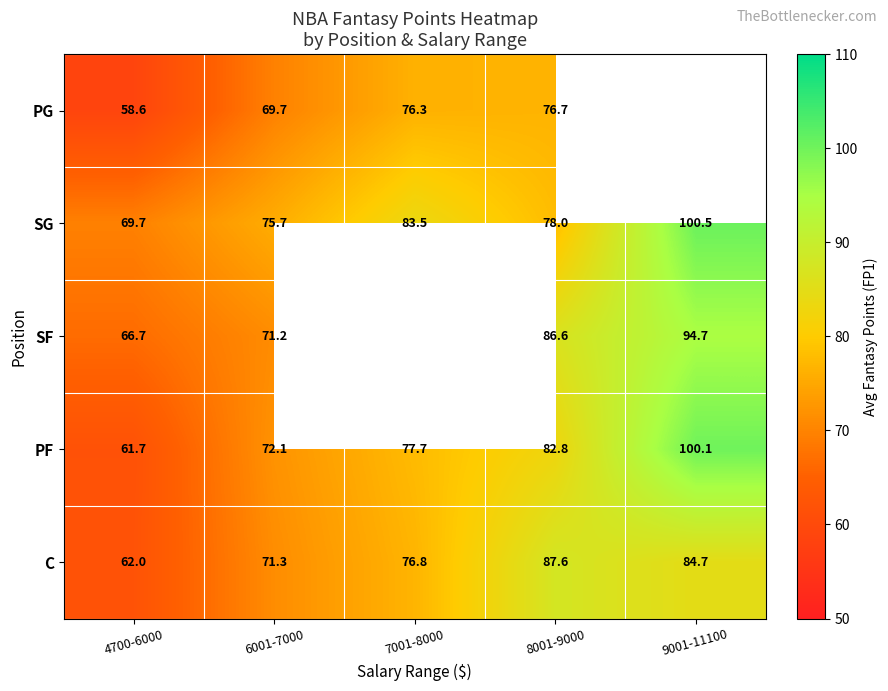

Is it true that SG equals 100.5 at 9001-11100?

True